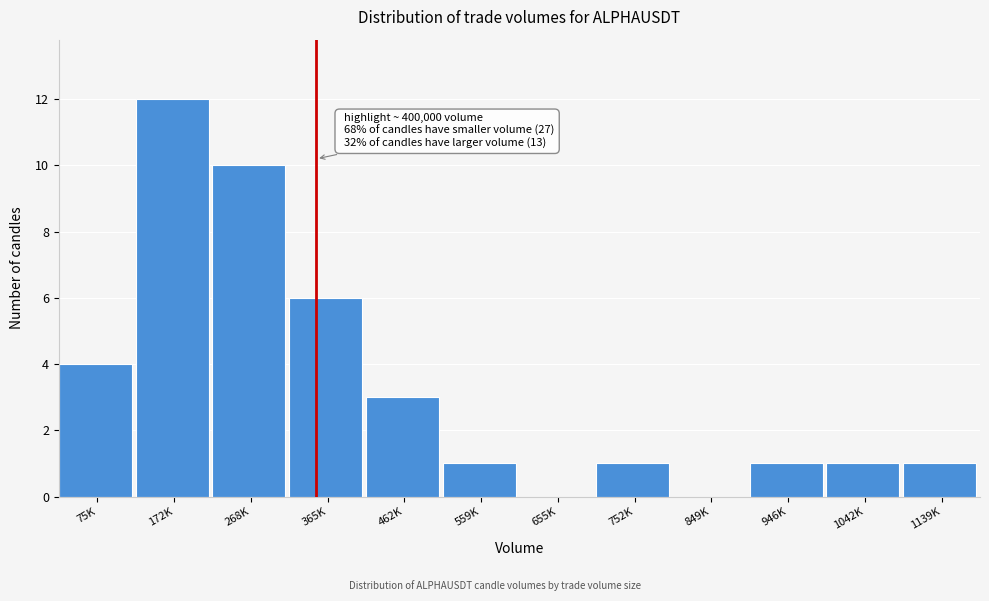

Reading right to left, extract all data points from this chart.

1139K=1	1042K=1	946K=1	849K=0	752K=1	655K=0	559K=1	462K=3	365K=6	268K=10	172K=12	75K=4